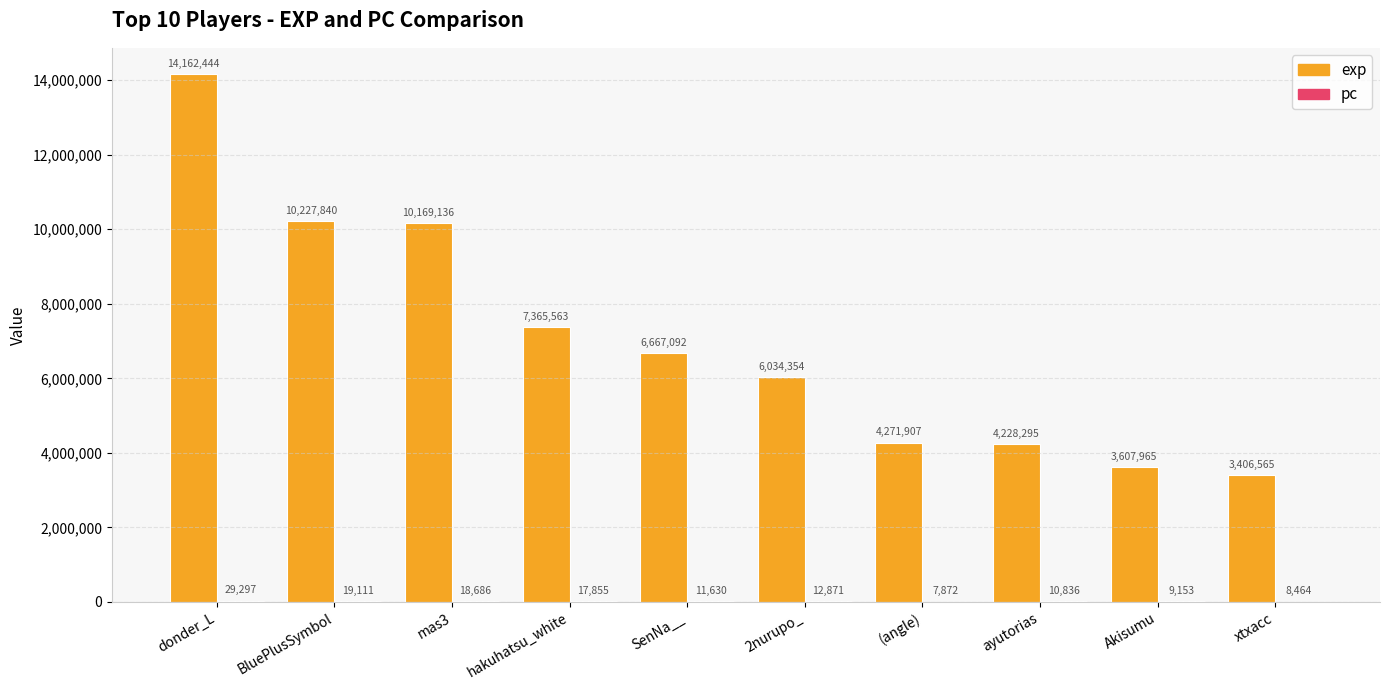

Count the number of data series in this chart.

2